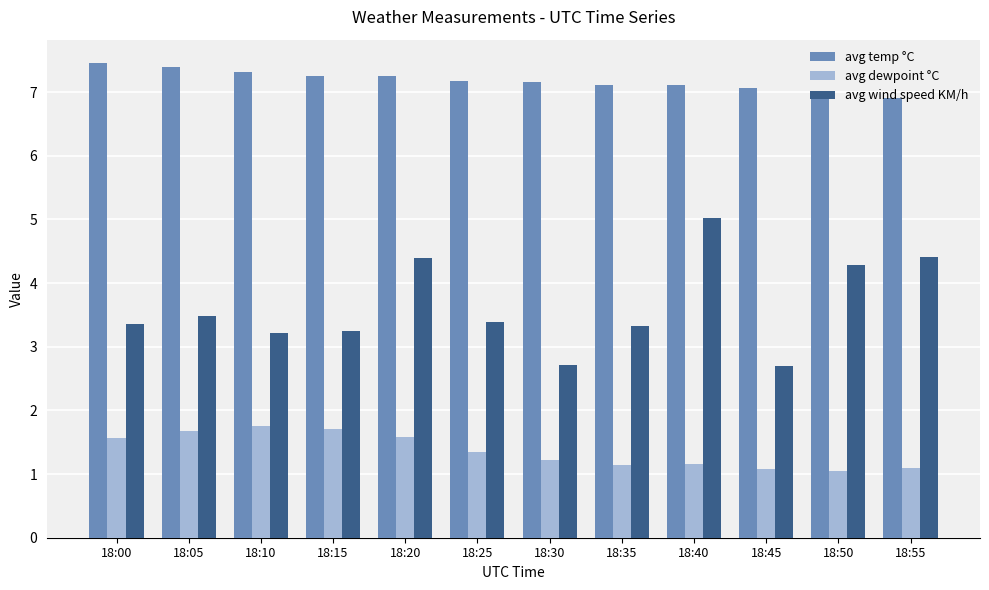

How many data points does each series have?

12